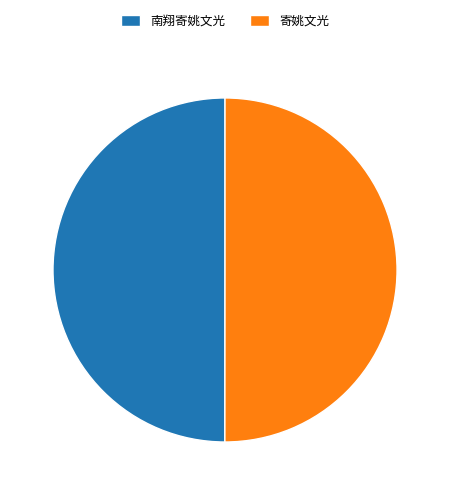

What is the ratio of the value at 南翔寄姚文光 to the value at 寄姚文光?

1.0